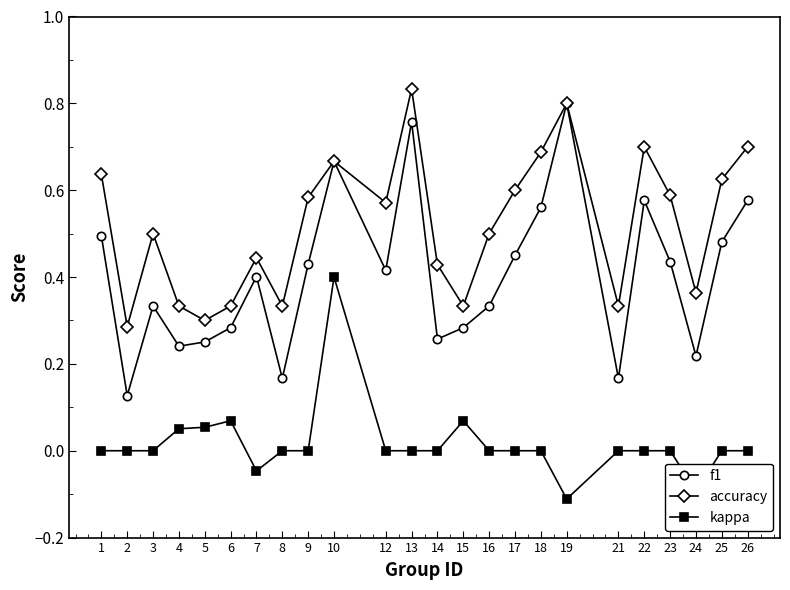

What is the minimum value shown in the chart?

-0.1